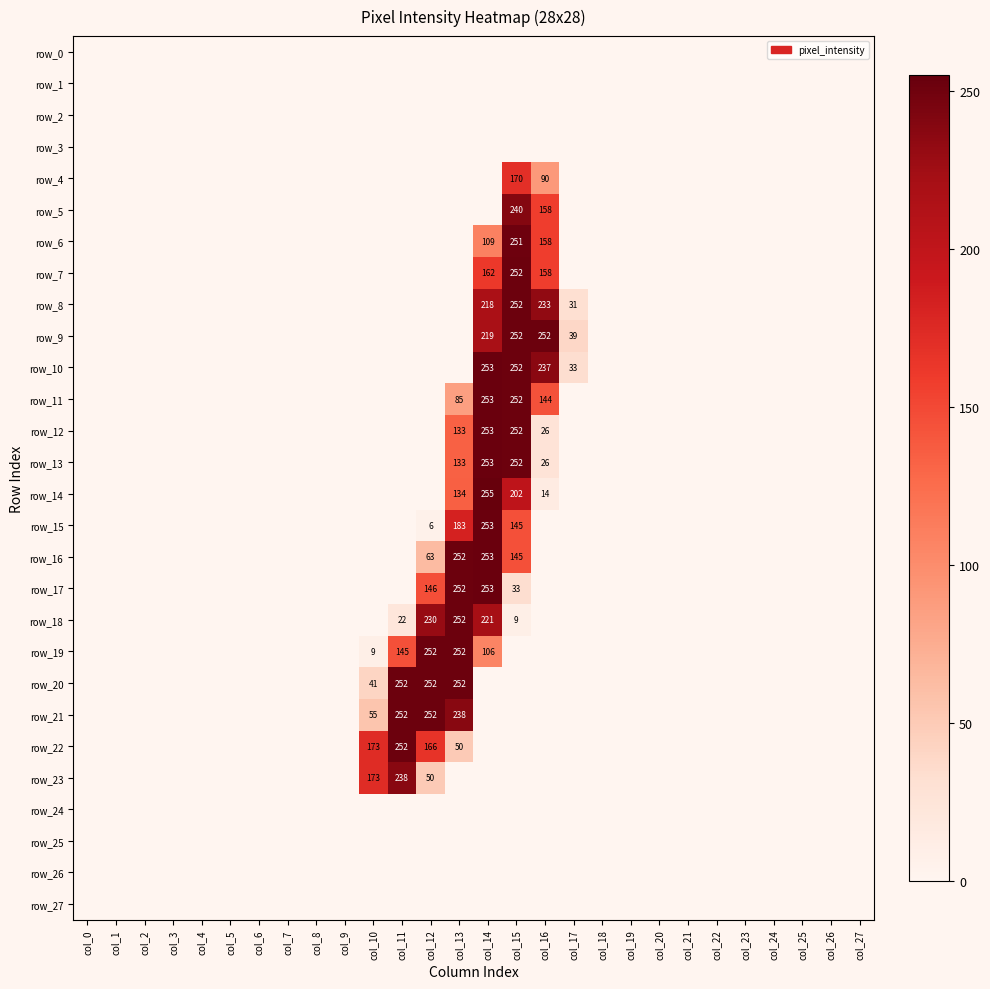

What is the difference between the maximum and minimum values in the row_5 series?

240